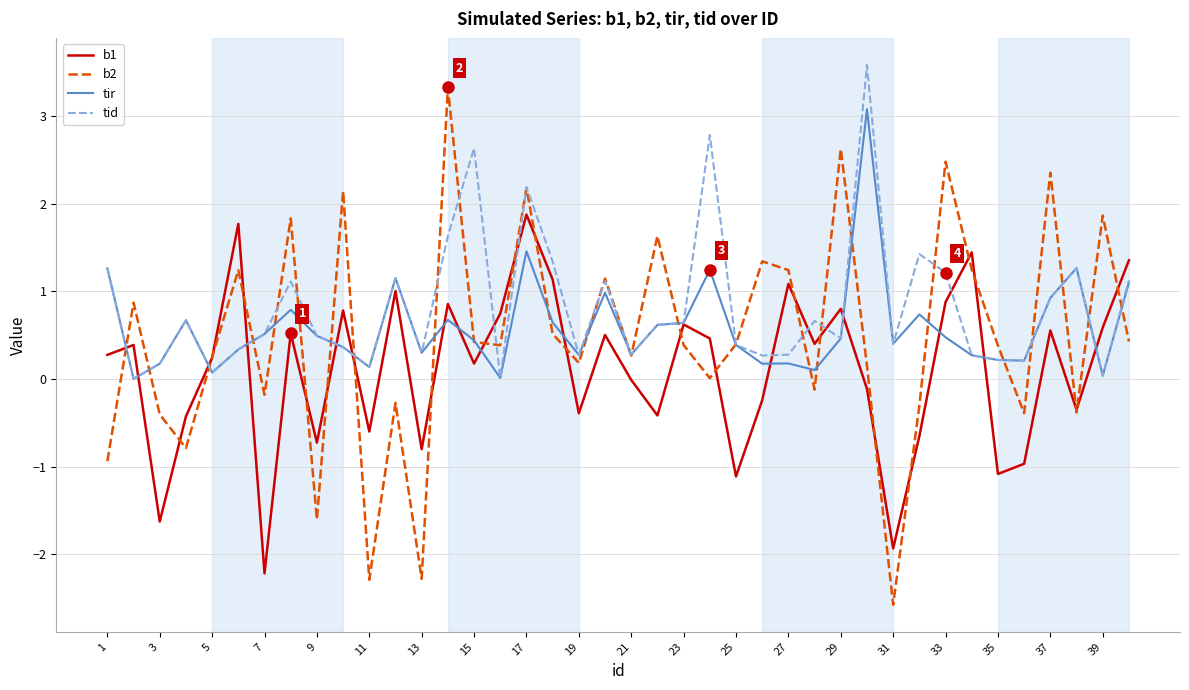

What is the smallest value displayed?

-2.6